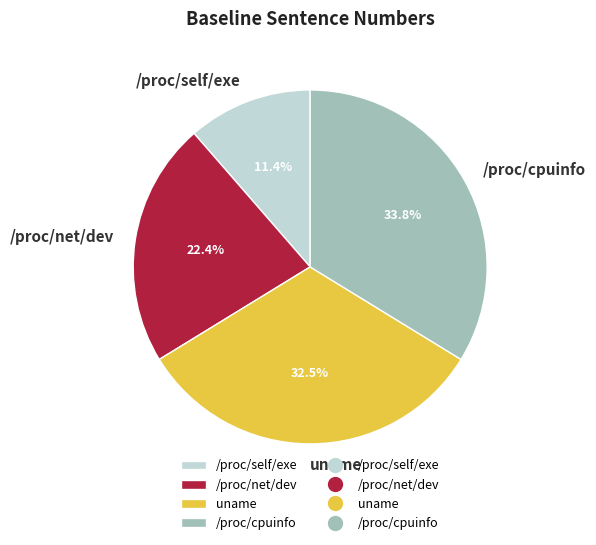

Rank the categories by value from lowest to highest.

/proc/self/exe, /proc/net/dev, uname, /proc/cpuinfo